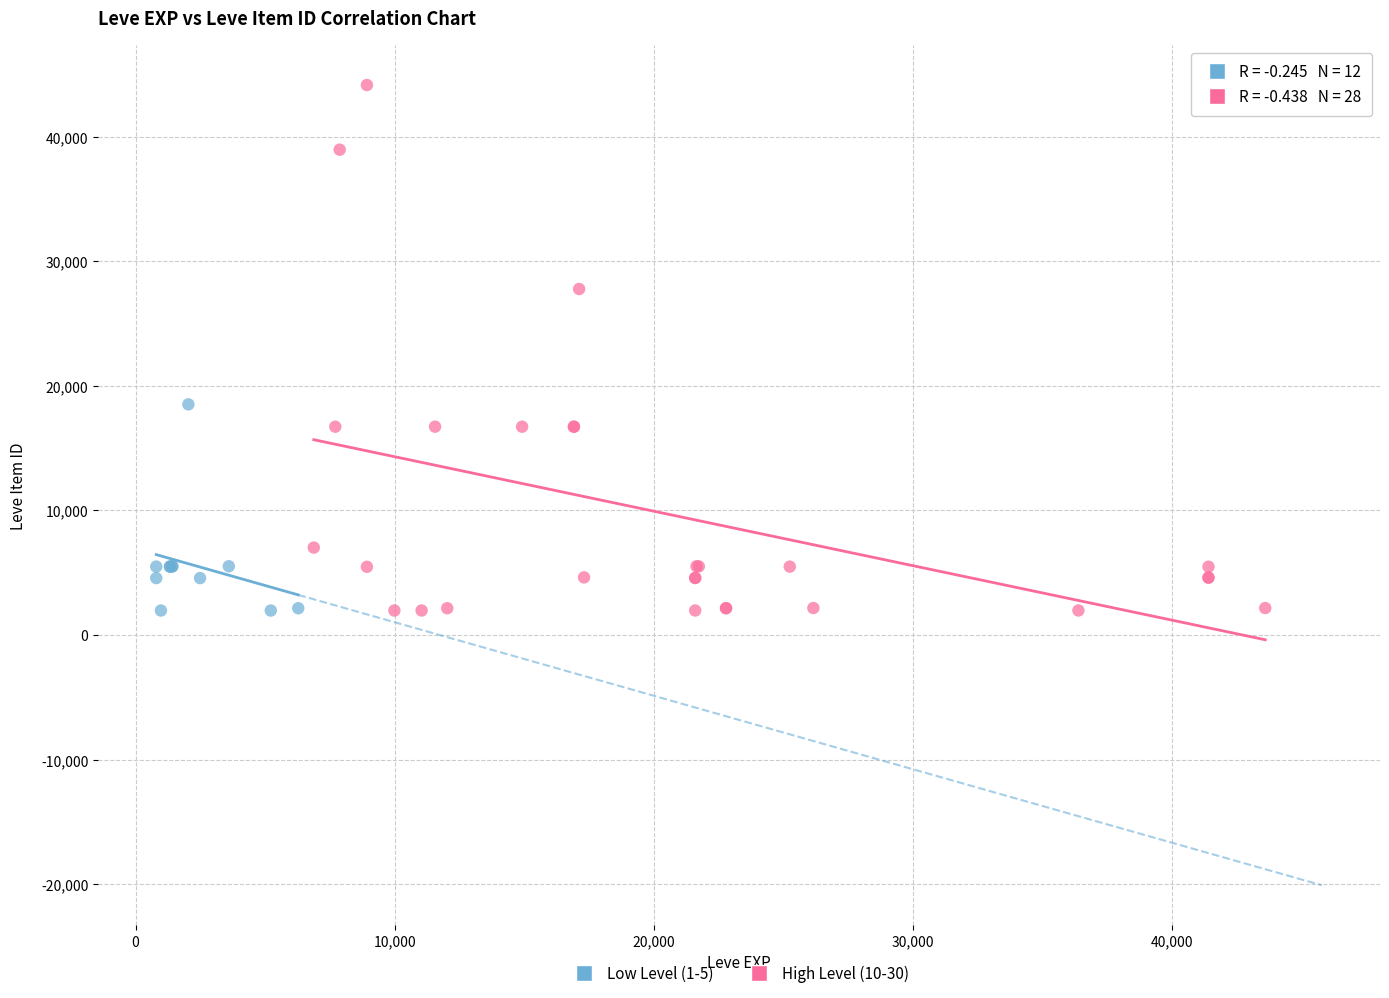

Which series has the largest Y range (max minus min)?

High Level (10-30)